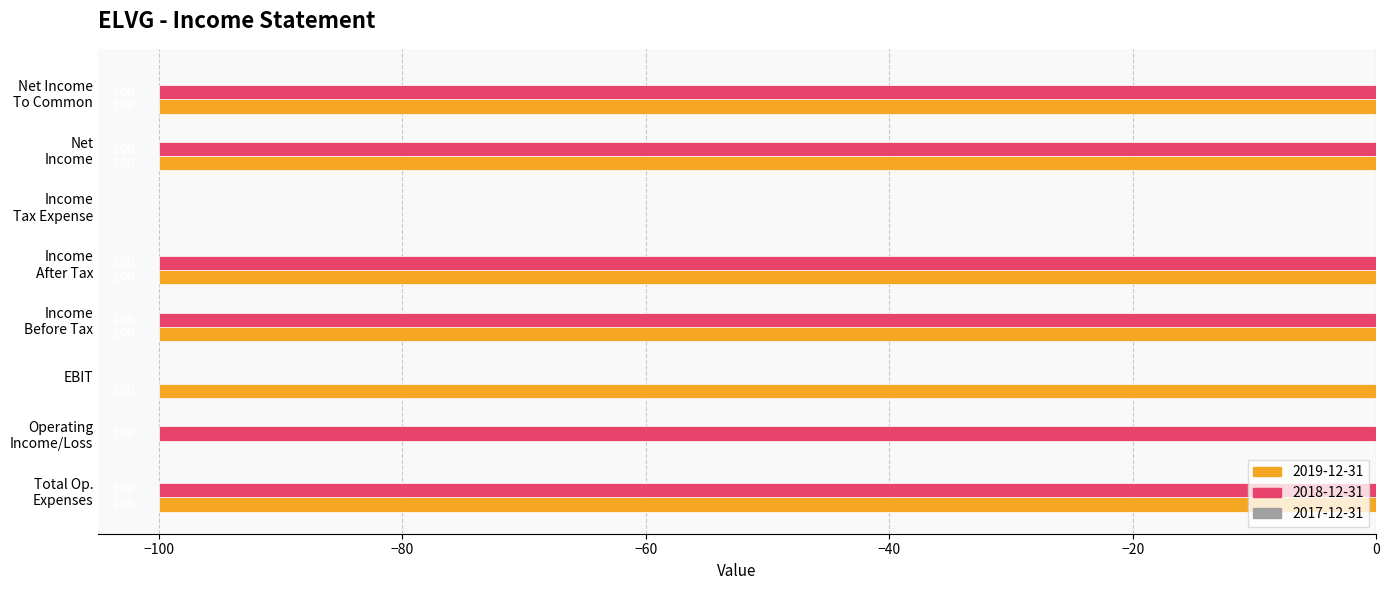

True or false: 2019-12-31 has a value of -100 at EBIT.

True